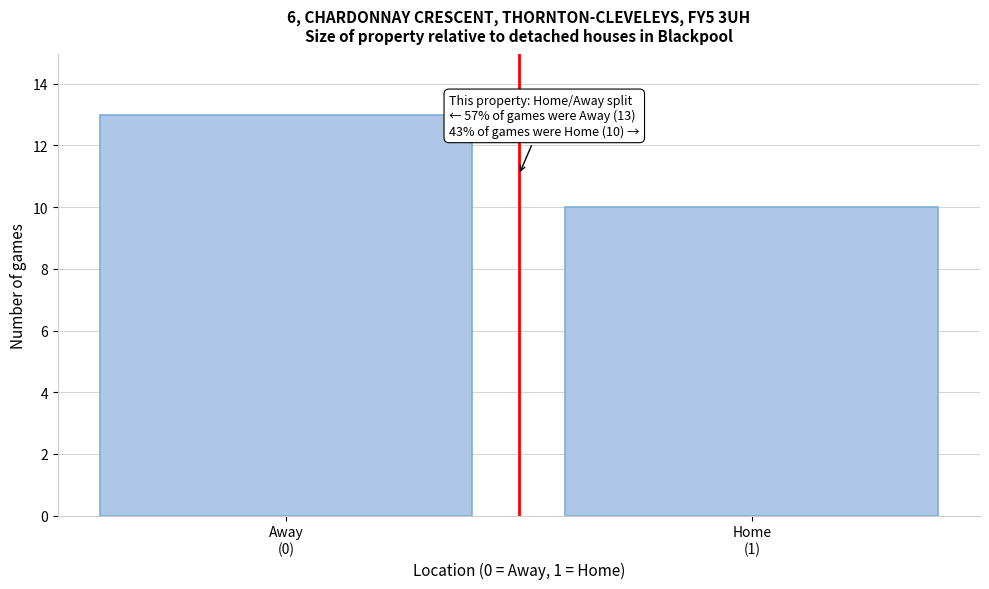

Reading right to left, transcribe all the data shown in this chart.

10	13